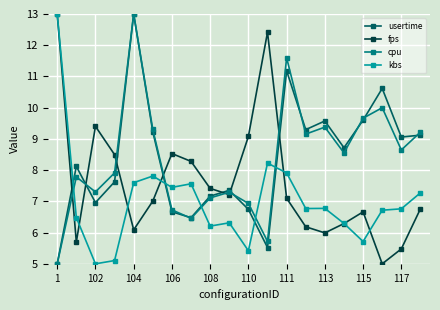

In usertime, how many points are lower than both neighbors (excluding endpoints)?

6